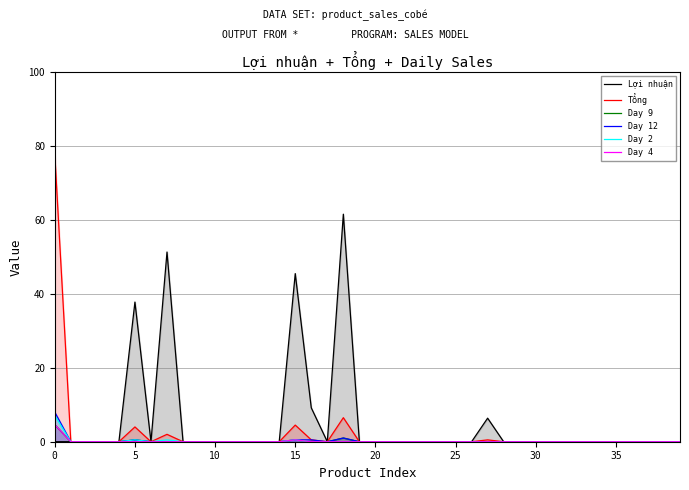

Which series changed the most between 10 and 30?

Lợi nhuận